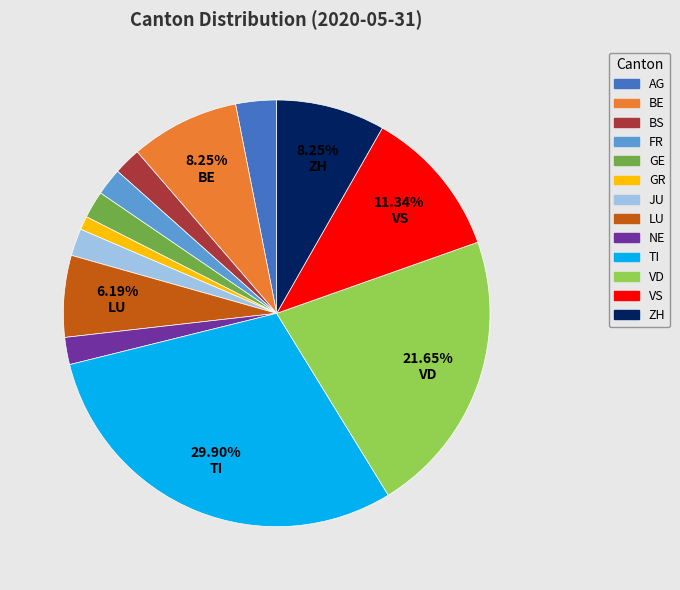

What is the smallest slice in the pie chart?

GR